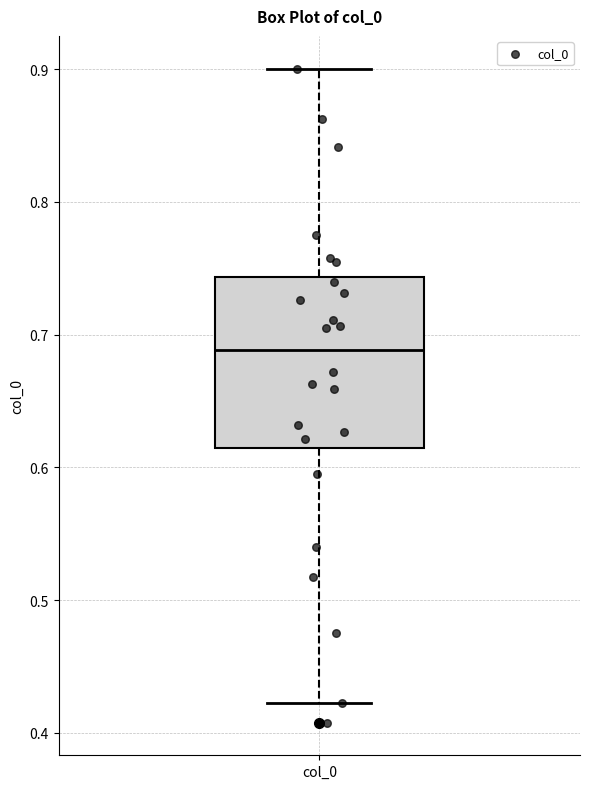

Where does the lower whisker of the box for col_0 end on the y-axis? The values are not printed on the chart, so give them approximately, as read against the axis.

0.42